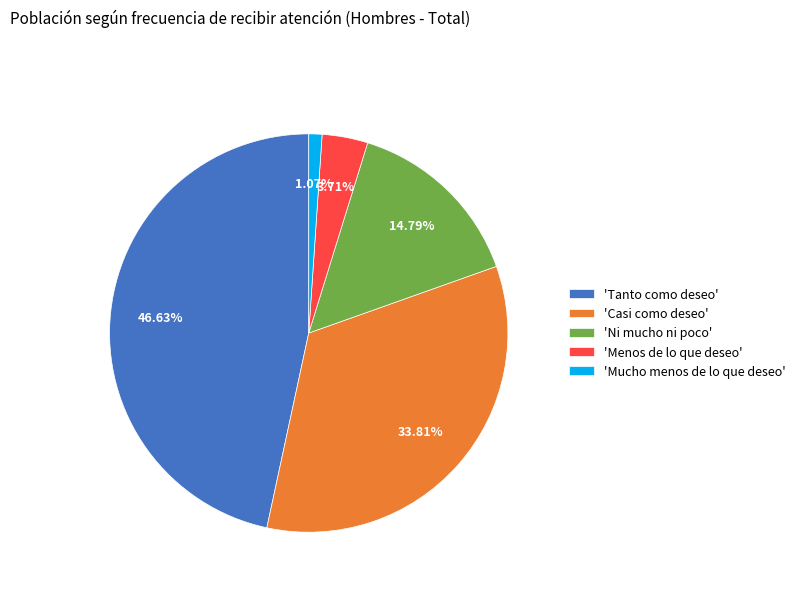

Is the sum of 'Casi como deseo' and 'Tanto como deseo' greater than half?

Yes